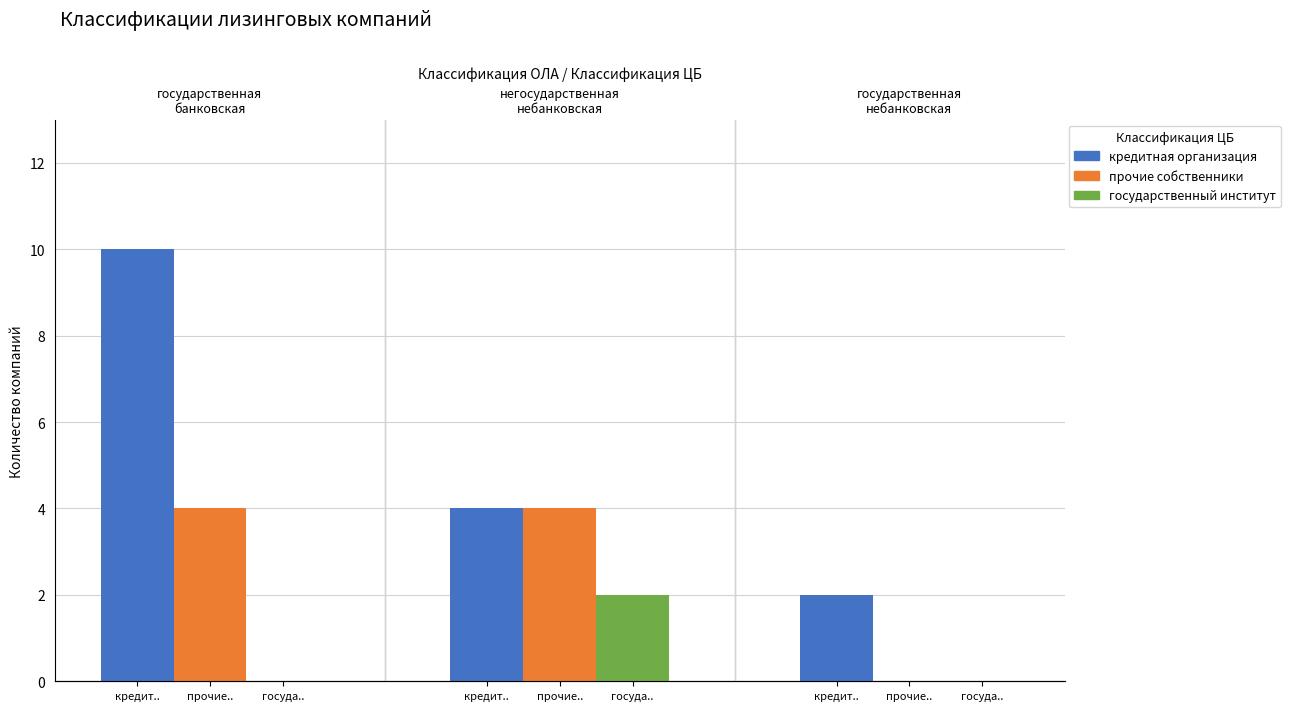

What is the sum of all кредитная организация values?

16